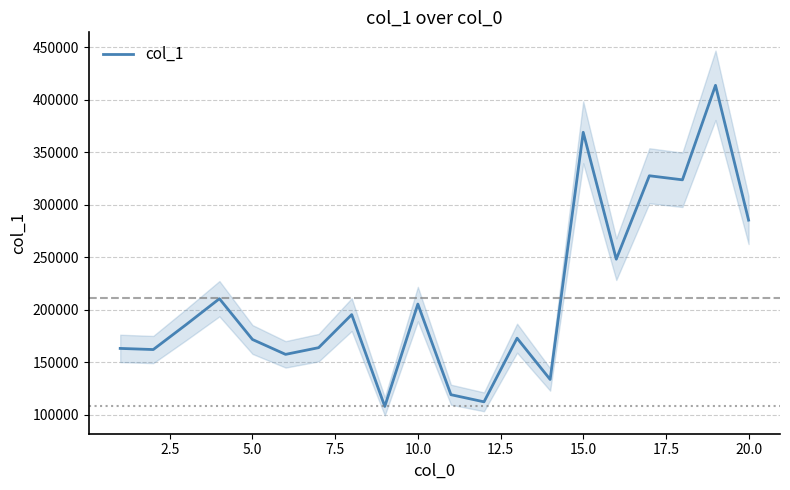

What is the maximum value for col_1?

413787.8